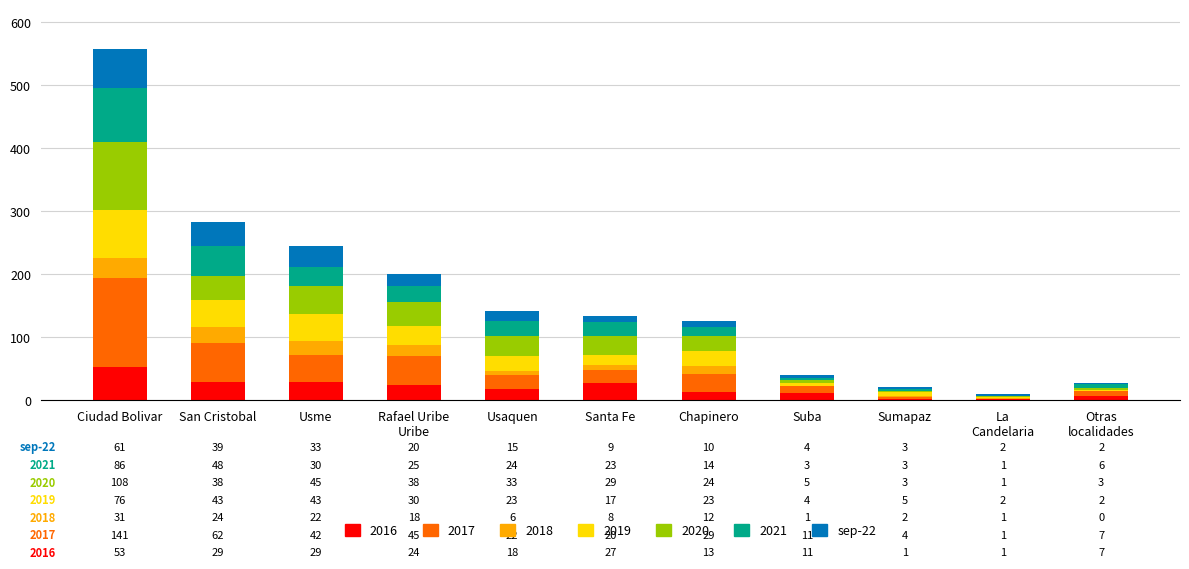

Are the bars grouped side by side (vs. stacked)?

No